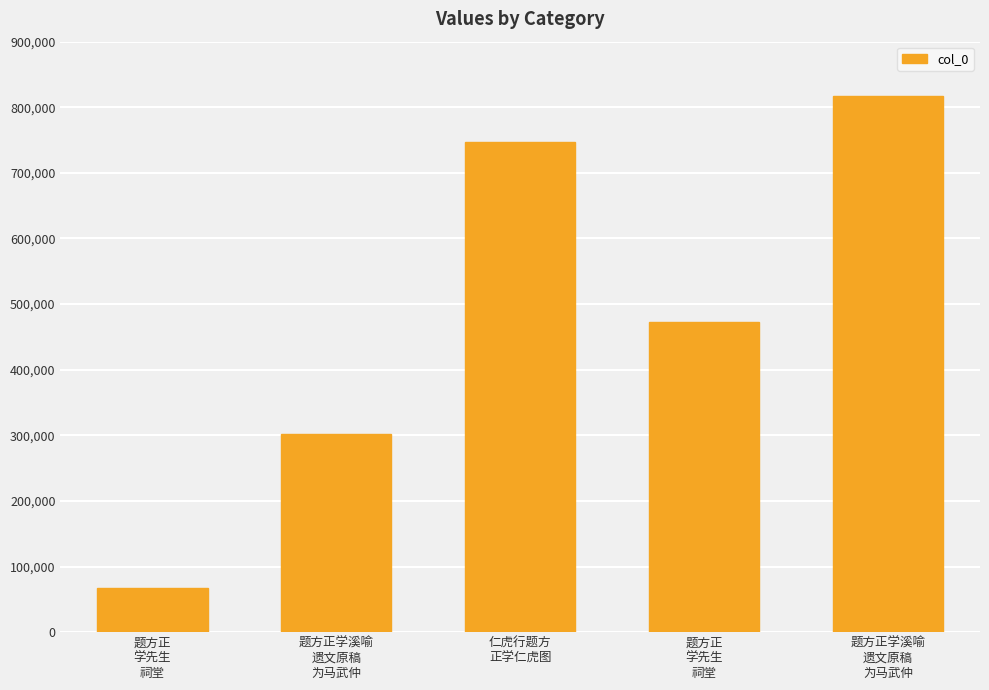

Which label corresponds to the smallest value in the chart?

题方正
学先生
祠堂